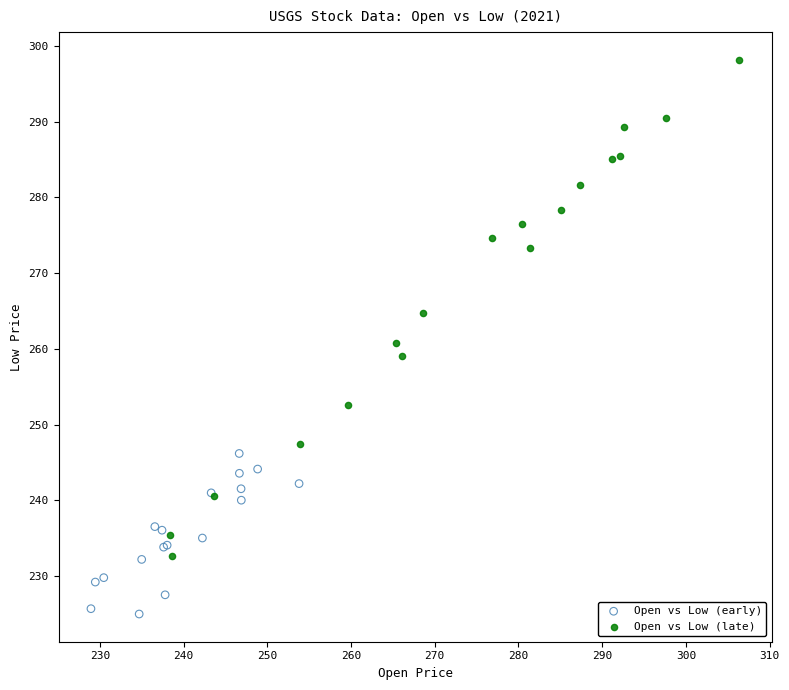

Which series has the widest spread of Y values?

Open vs Low (late)